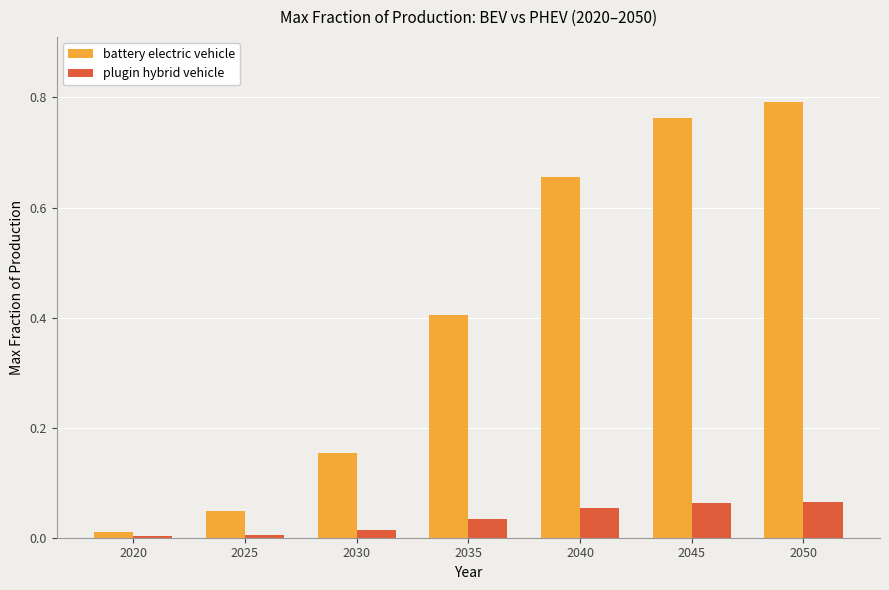

What is the total value across all series at 2035?

0.4